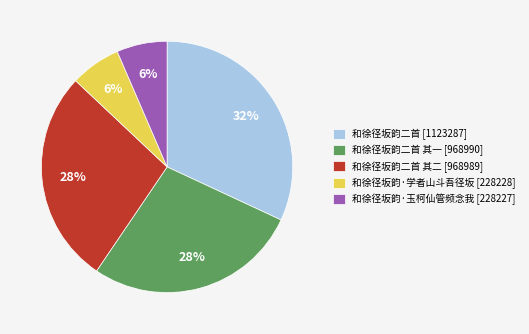

Count the number of slices in the pie.

5